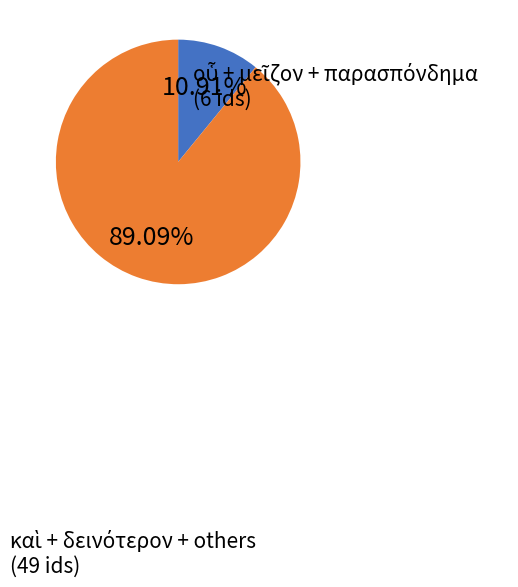

Is there a majority slice in this chart?

Yes